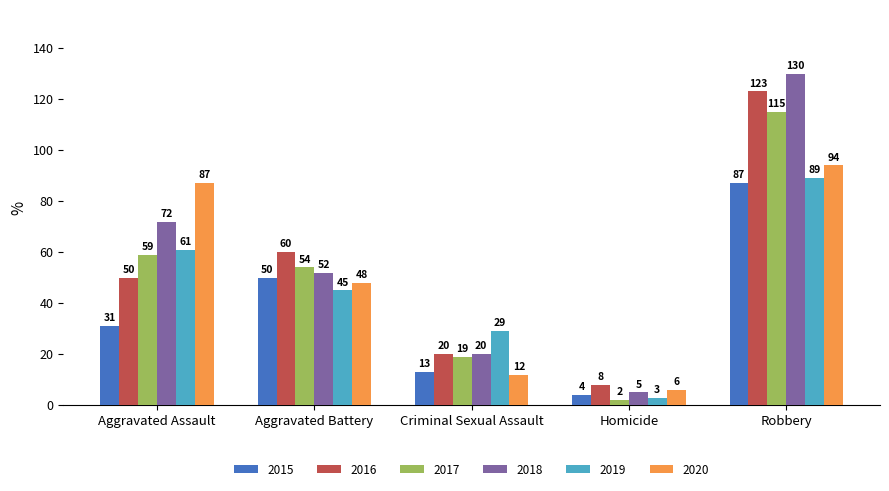

Reading left to right, extract all data points from this chart.

2015: 31	50	13	4	87
2016: 50	60	20	8	123
2017: 59	54	19	2	115
2018: 72	52	20	5	130
2019: 61	45	29	3	89
2020: 87	48	12	6	94